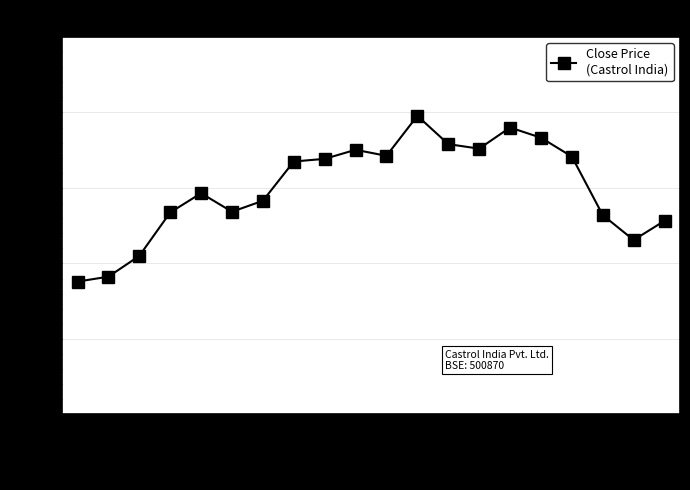

Does the chart have visible grid lines?

Yes